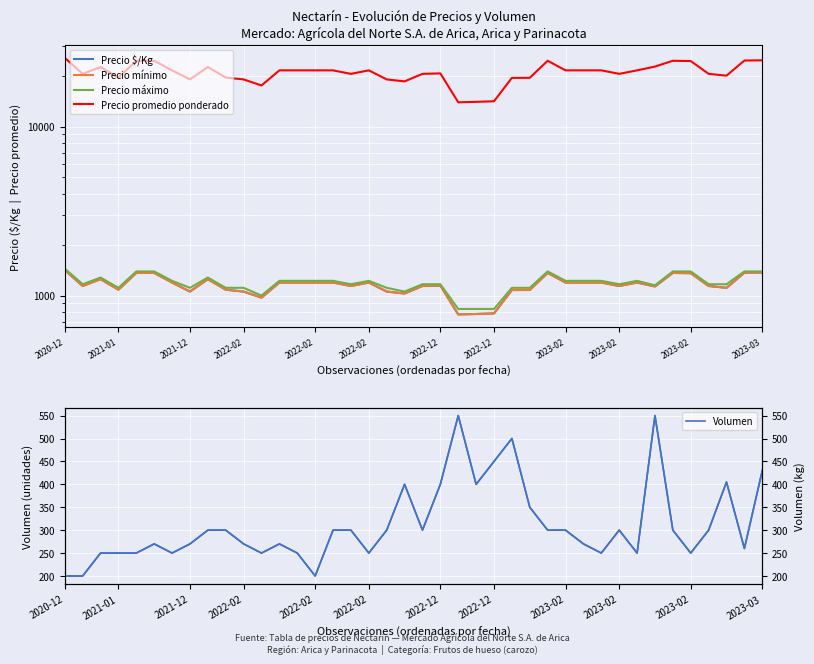

What are all the series names shown in the legend?

Precio $/Kg, Precio mínimo, Precio máximo, Precio promedio ponderado, Volumen